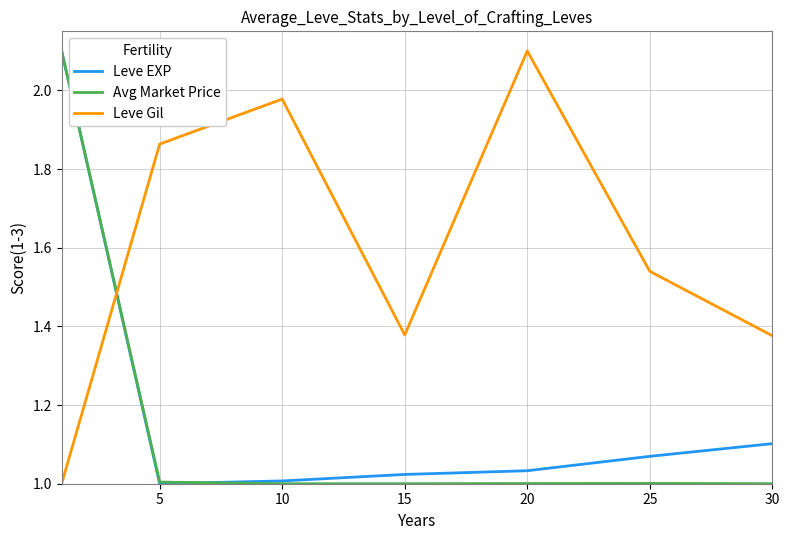

True or false: Leve EXP and Leve Gil intersect in this chart.

True